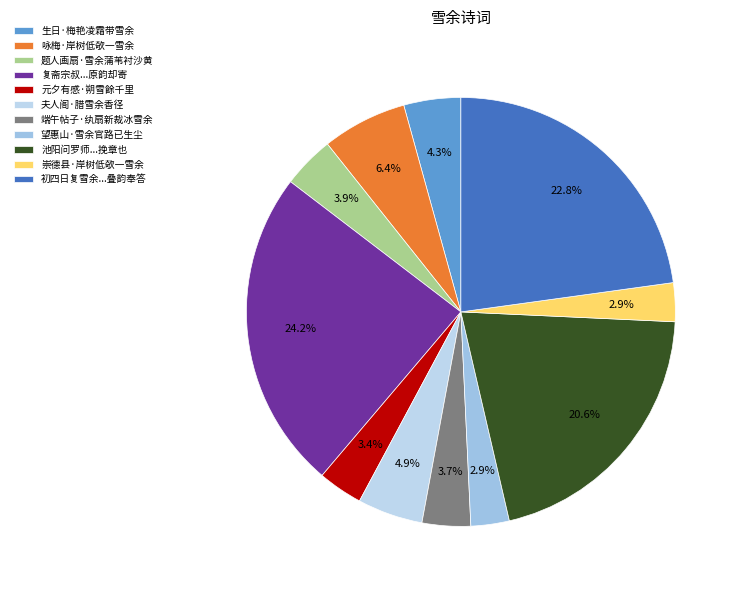

To the nearest percent, what portion does 夫人阁·腊雪余香径 represent?

5%